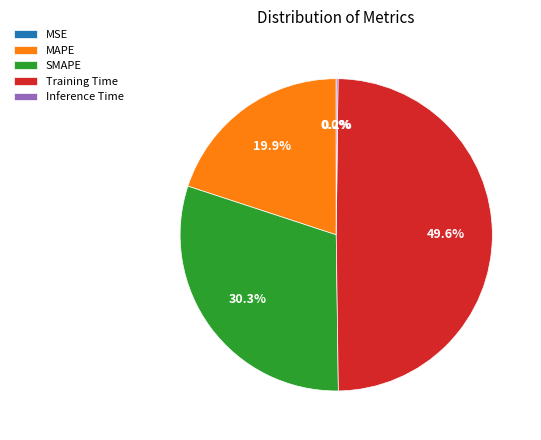

Does MAPE represent more than half of the total?

No